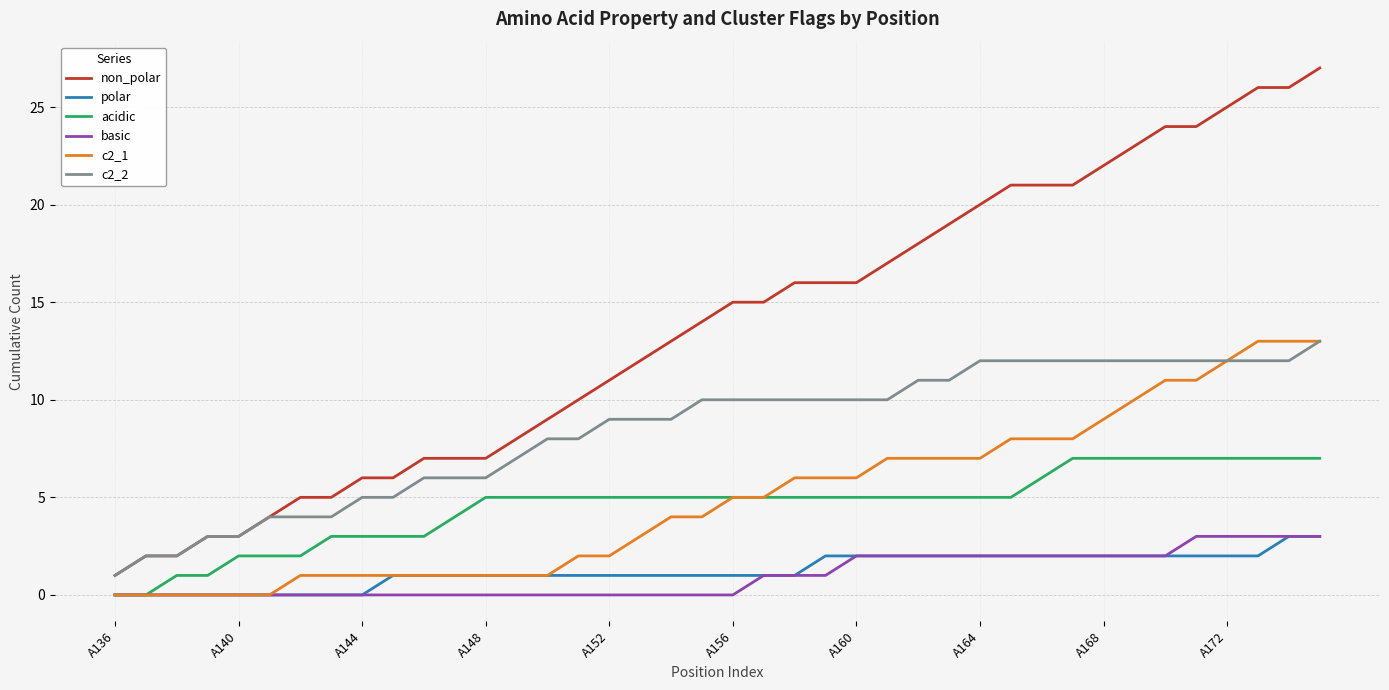

Count the number of categories in the chart.

40